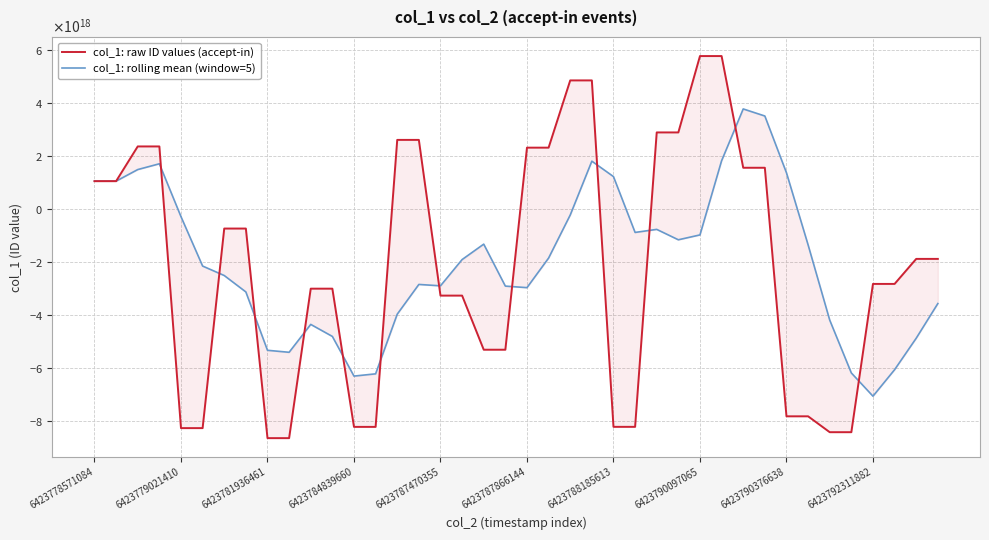

In col_1: rolling mean (window=5), how many points are lower than both neighbors (excluding endpoints)?

7